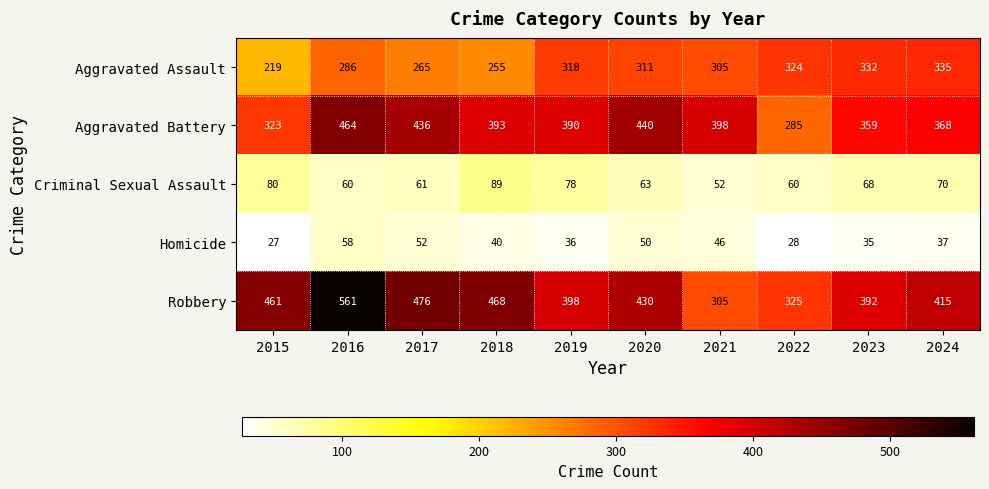

Which series changed the most between 2017 and 2024?

Aggravated Assault